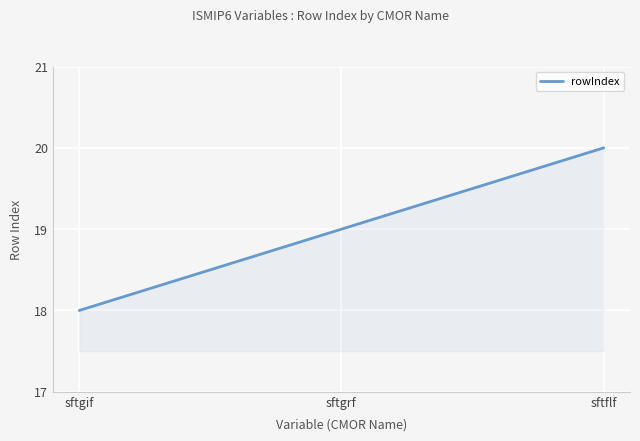

What is the difference between the maximum and minimum values?

2